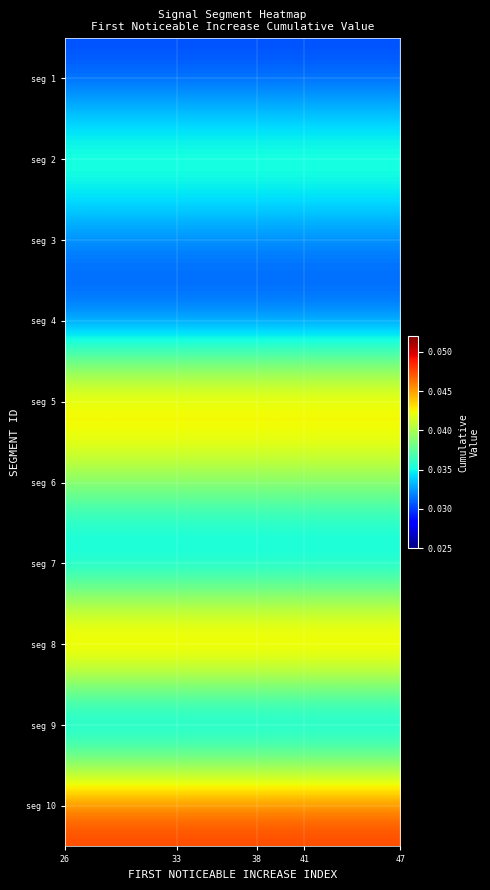

At how many categories does at least one series exceed 0?

22